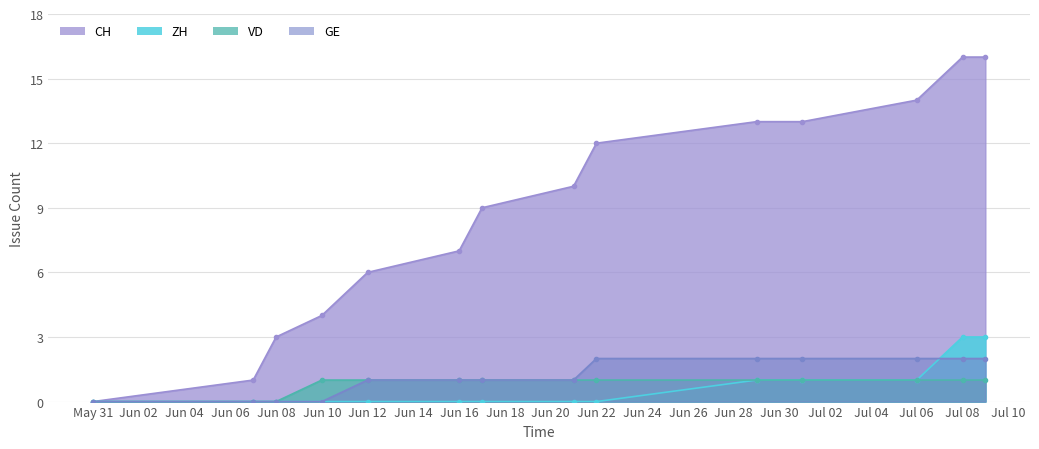

What are all the series names shown in the legend?

CH, ZH, VD, GE